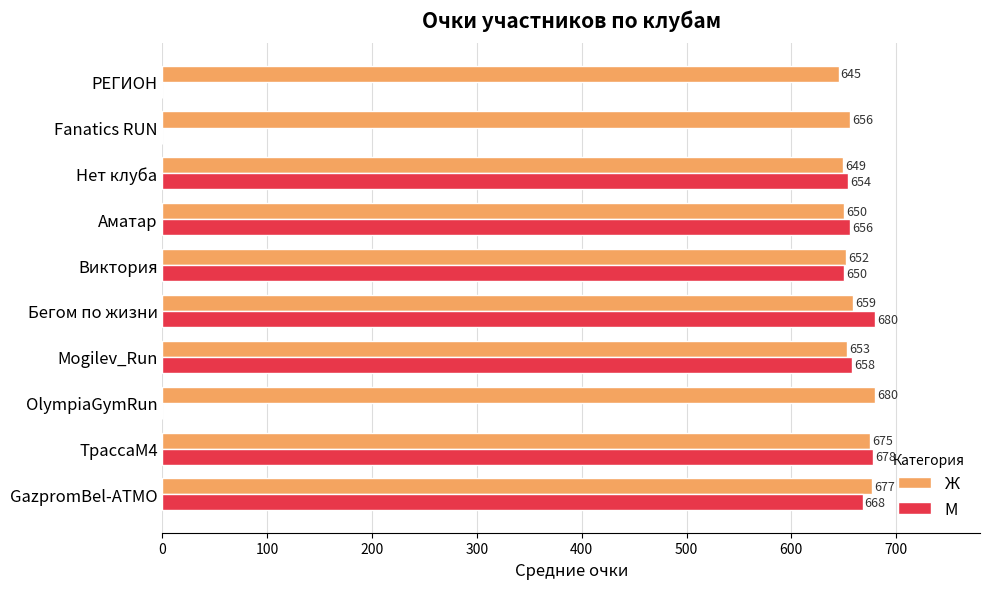

What is the total value across all series at Аматар?

1306